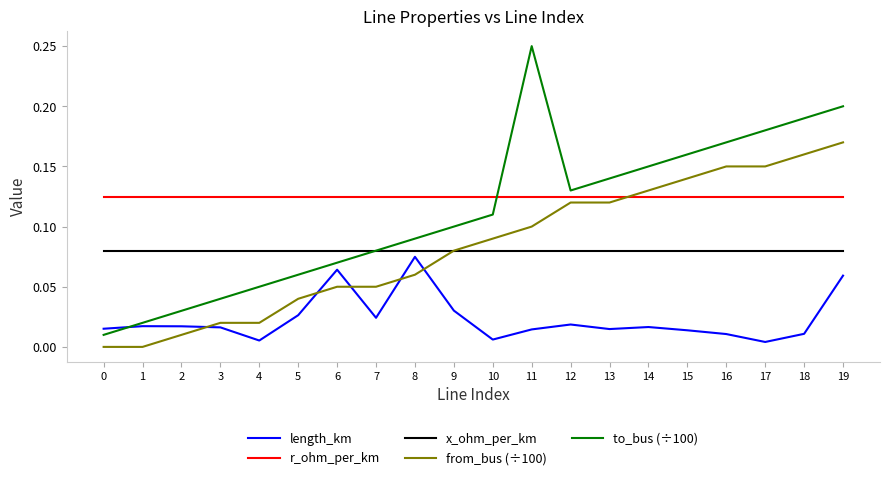

Which series has the widest spread of values?

to_bus (÷100)